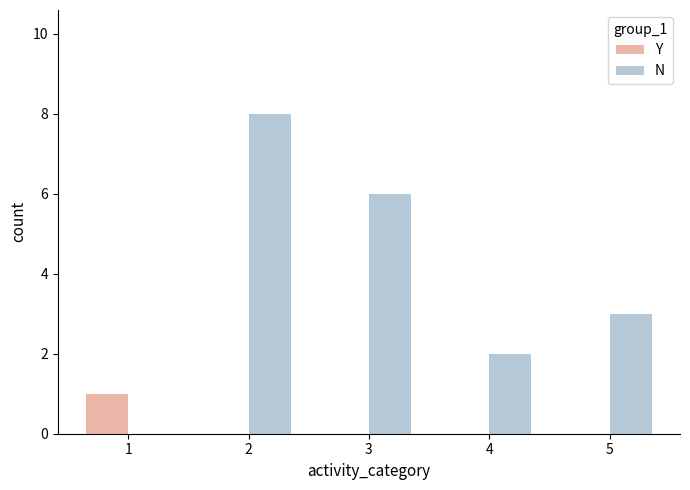

True or false: N has a value of 2 at 4.

True